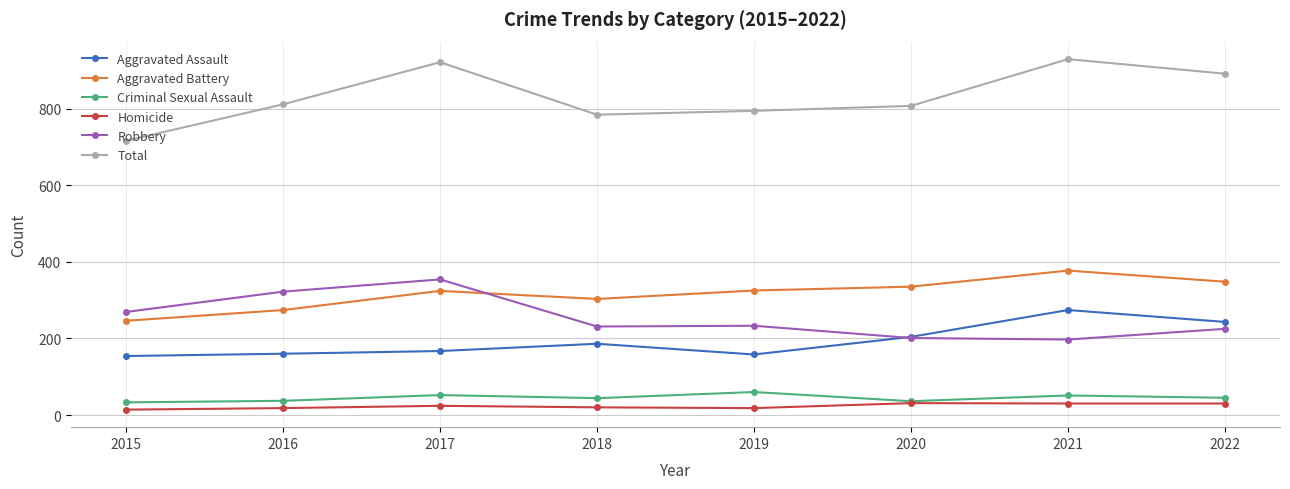

Does the chart have visible grid lines?

Yes